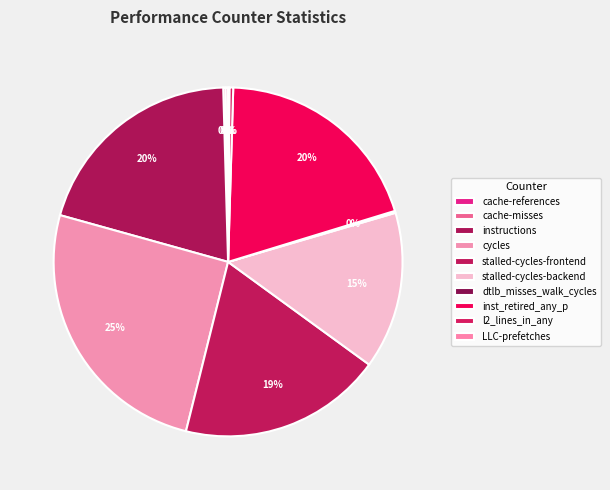

Which slice is the largest?

cycles